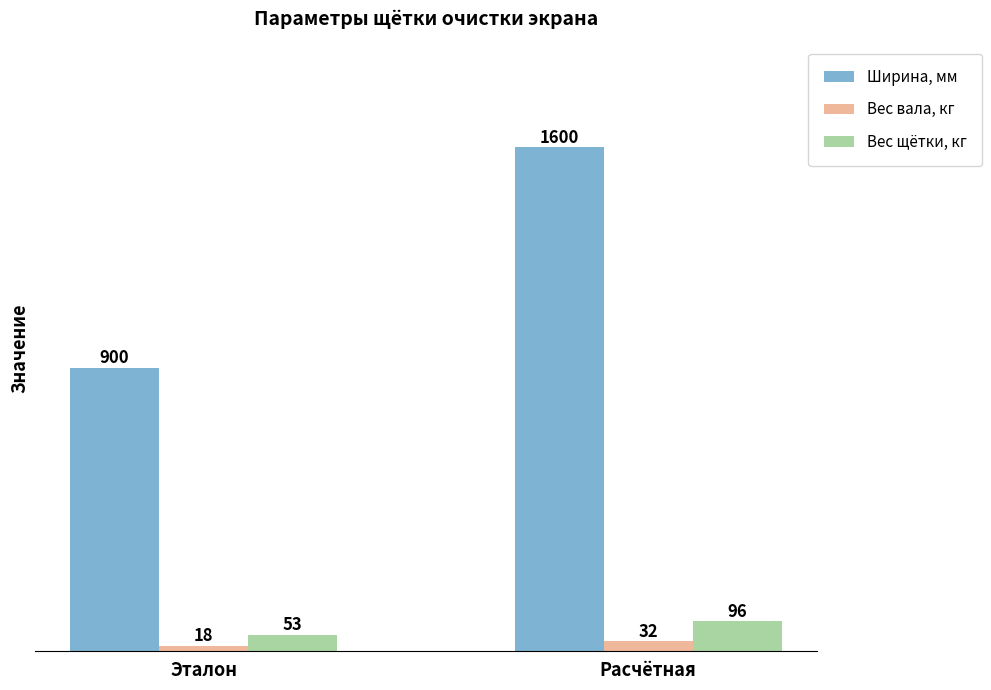

How many groups of bars are there?

2